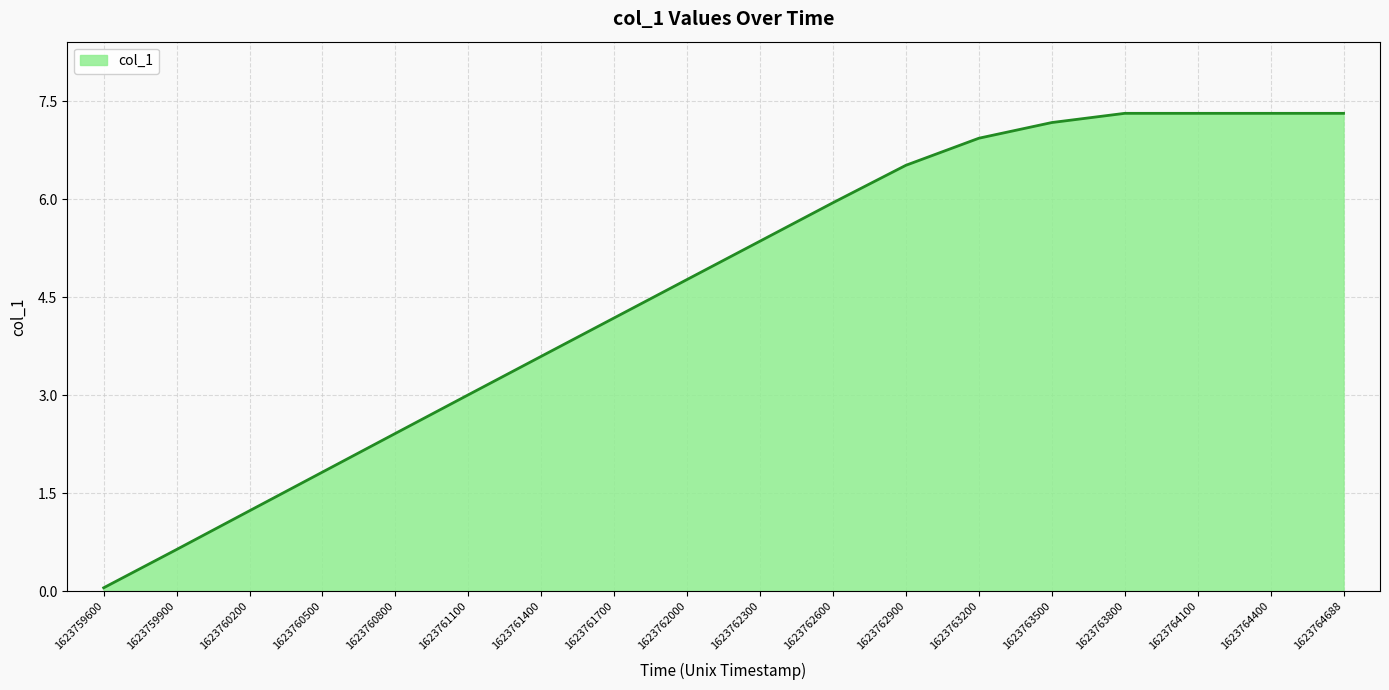

Which has a higher value, 1623763500 or 1623764400?

1623764400